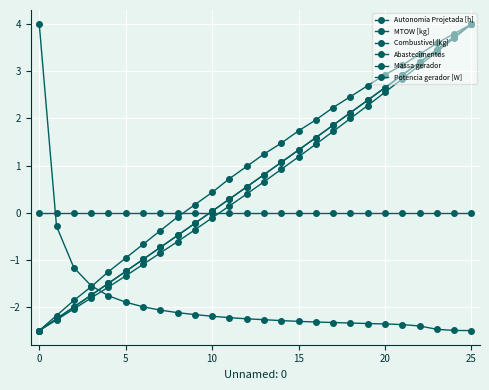

What is the average value of the Autonomia Projetada [h] series?

1.0